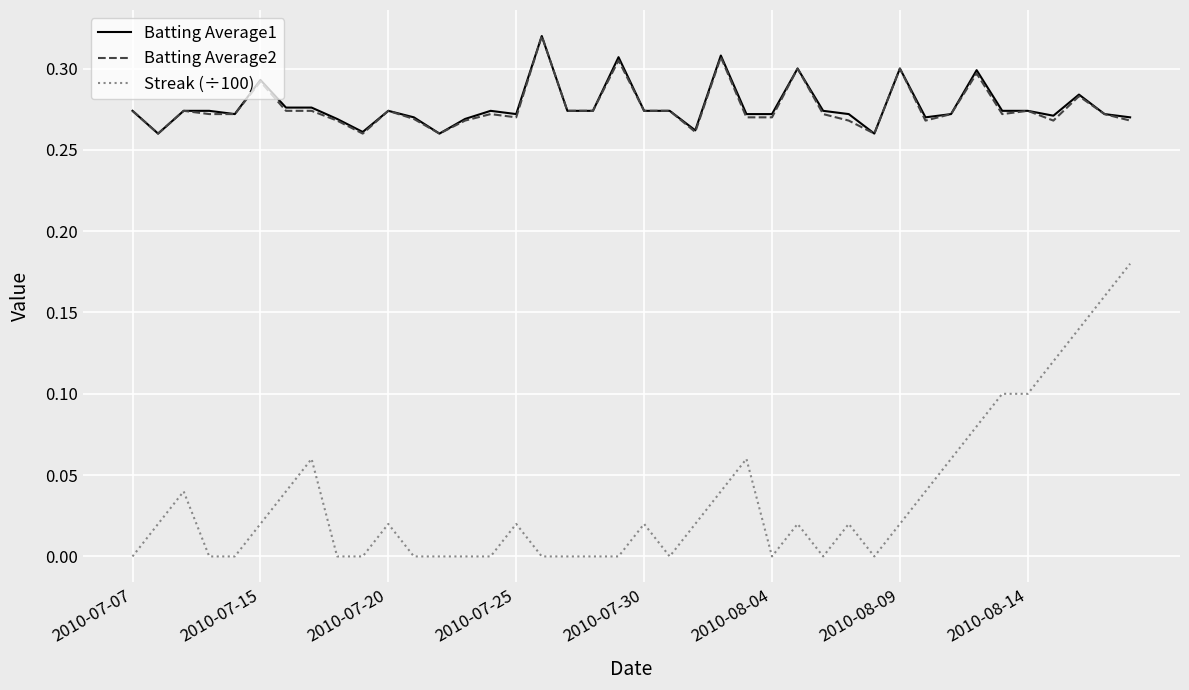

How many Streak (÷100) values are between 0 and 1?

40